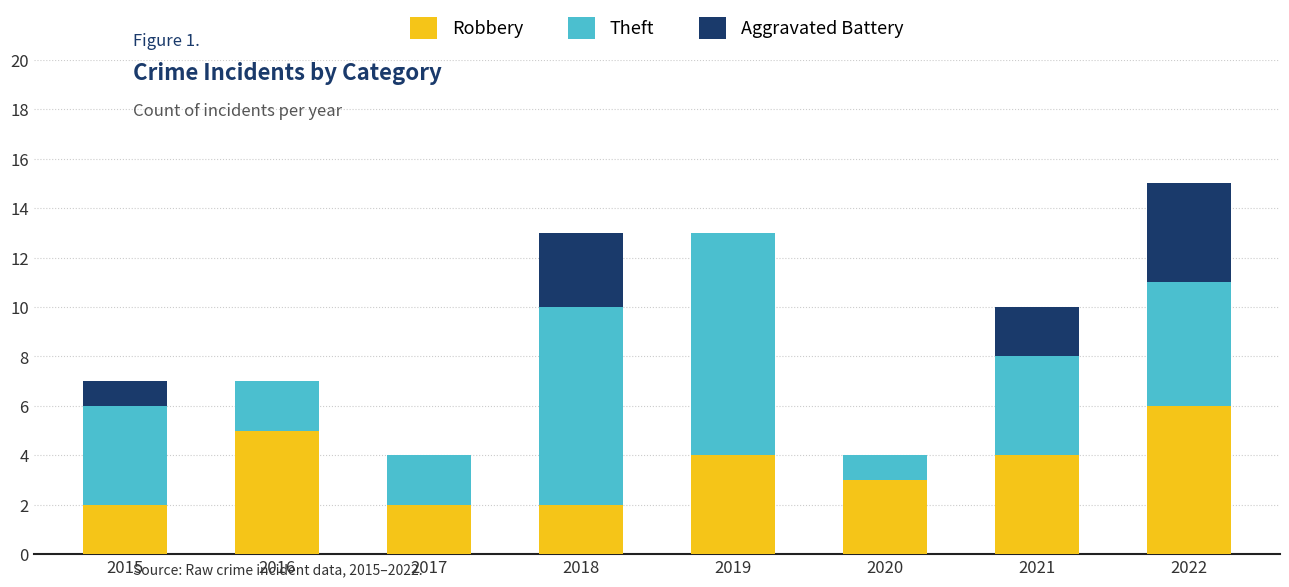

Reading left to right, what are the values for Robbery?

2015=2	2016=5	2017=2	2018=2	2019=4	2020=3	2021=4	2022=6